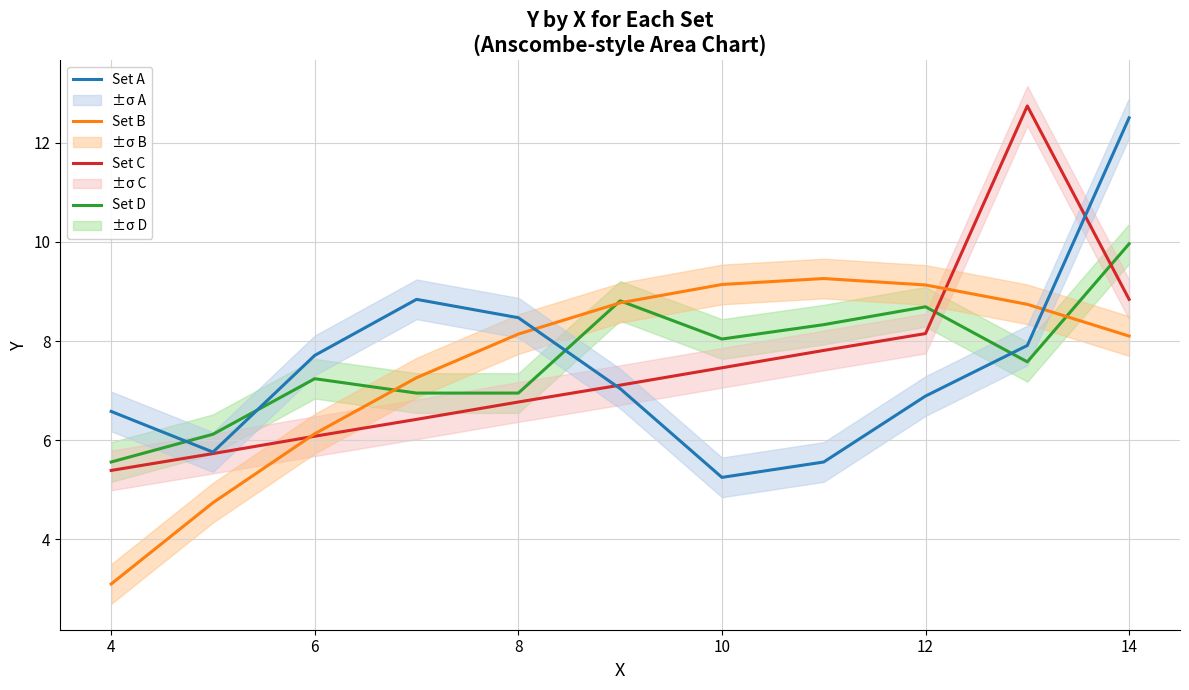

Is it true that Set B equals 8.1 at 14?

True